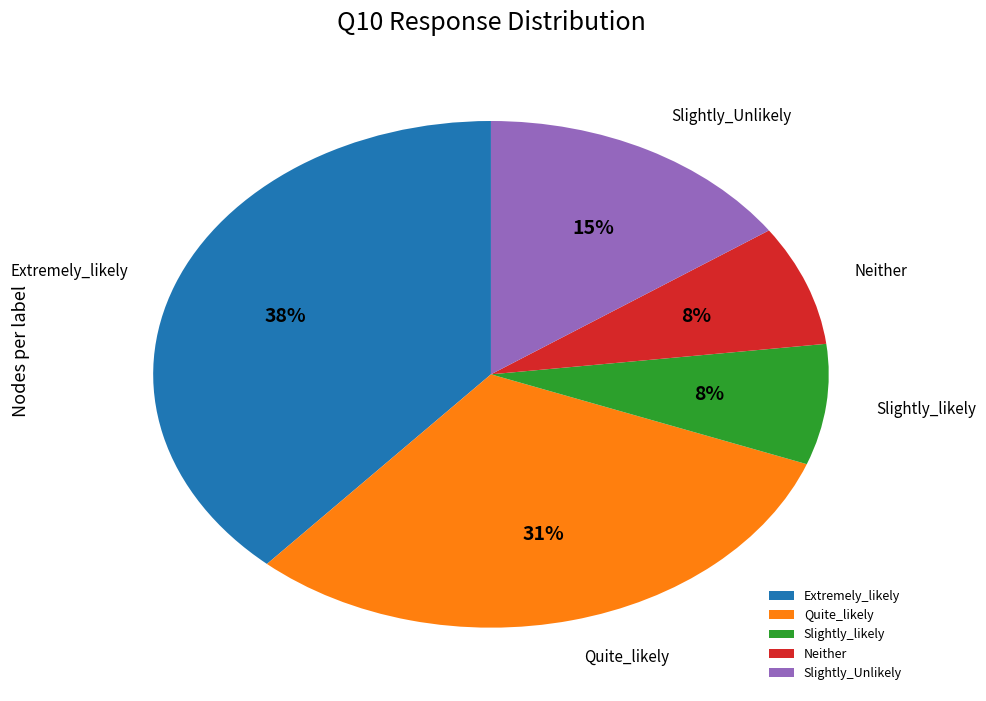

Which has a higher value, Extremely_likely or Quite_likely?

Extremely_likely